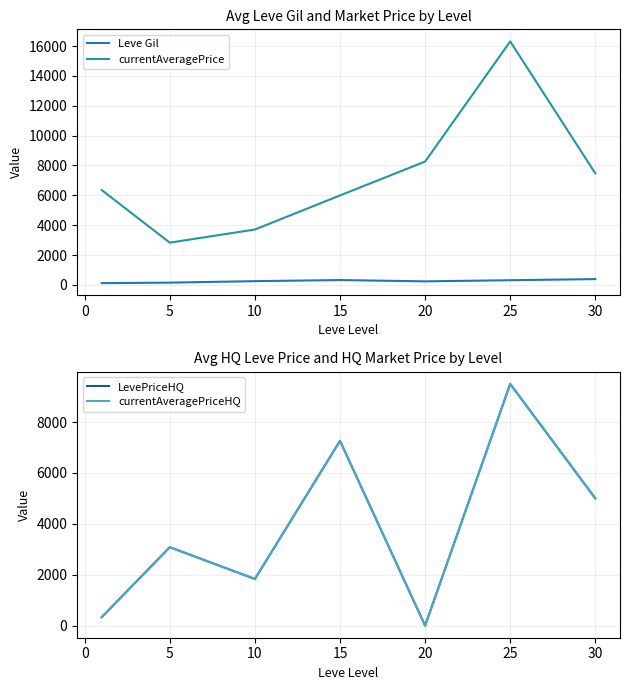

Reading left to right, transcribe all the data shown in this chart.

Leve Gil: 123.8	157.5	256.0	329.7	243.0	318.7	394.2
currentAveragePrice: 6355.0	2834.3	3713.1	5994.8	8262.5	16306.9	7472.2
LevePriceHQ: 333.7	3083.1	1834.7	7262.8	0.0	9499.9	5000.0
currentAveragePriceHQ: 333.7	3083.1	1834.7	7262.8	0.0	9499.9	5000.0